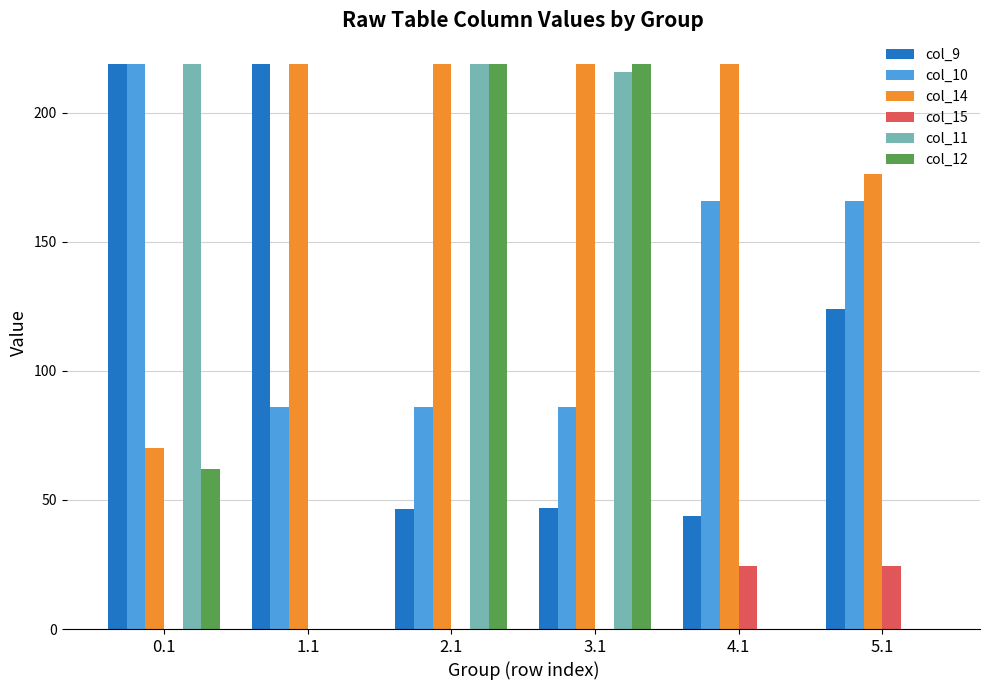

What is the total value across all series at 3.1?

786.3